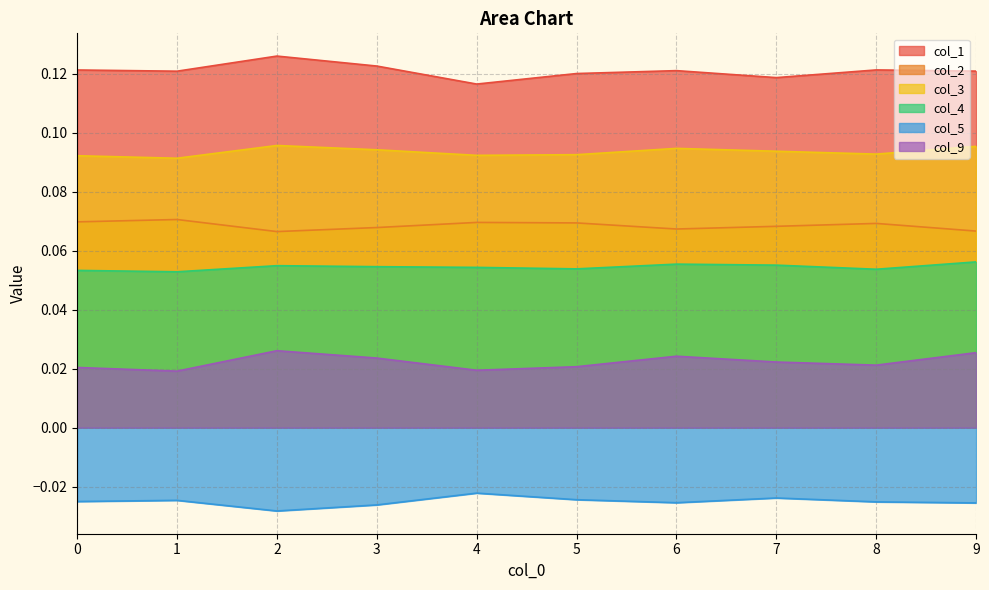

How many data points does each series have?

10